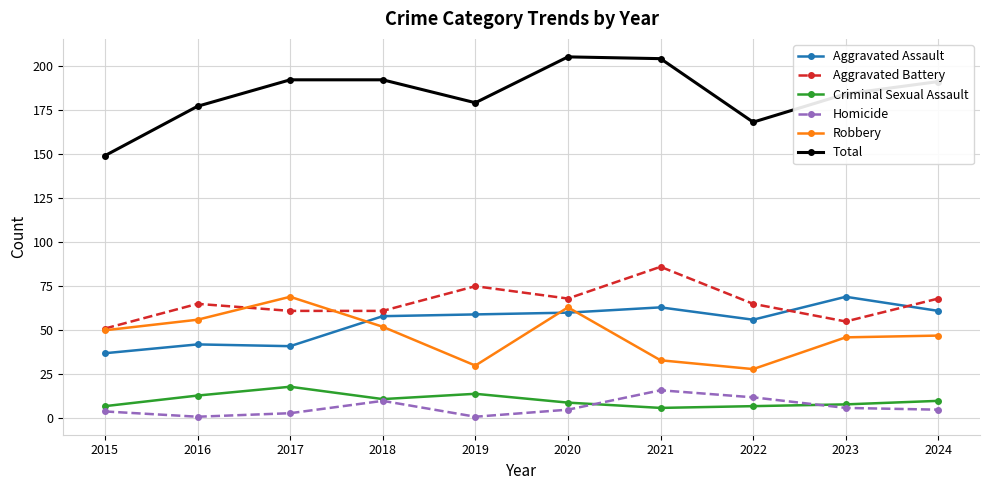

Is this an area chart (filled region under the line)?

No